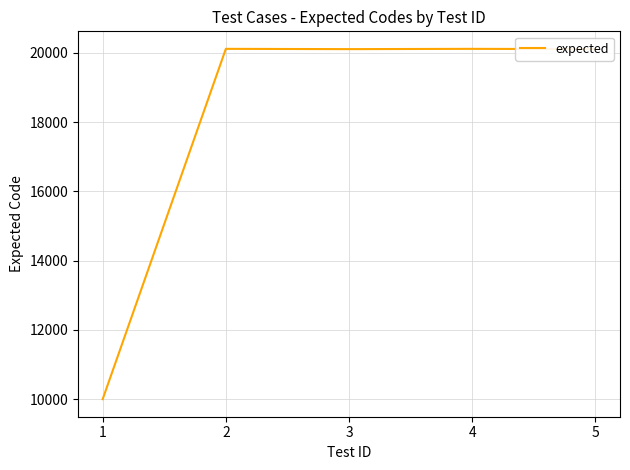

How many series are shown in this chart?

1